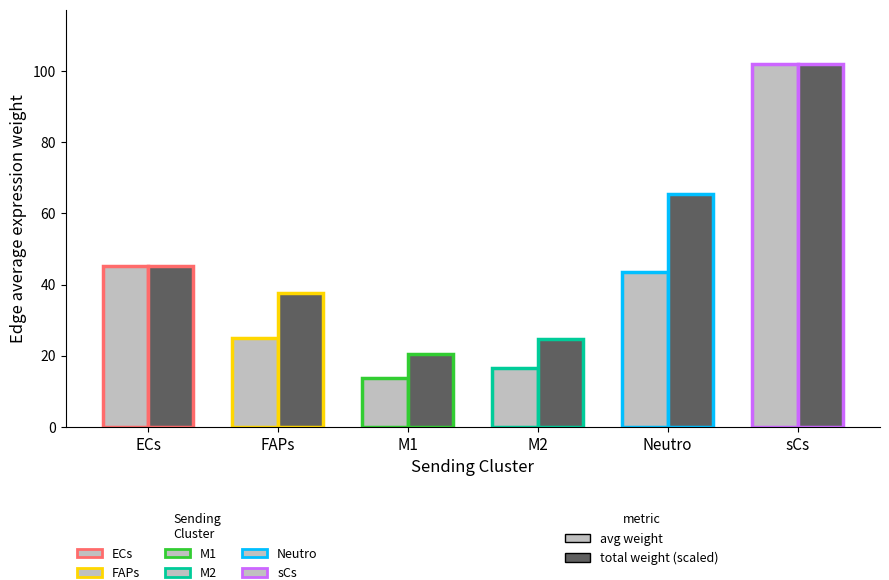

What is the difference between the highest and lowest values at FAPs?

12.5